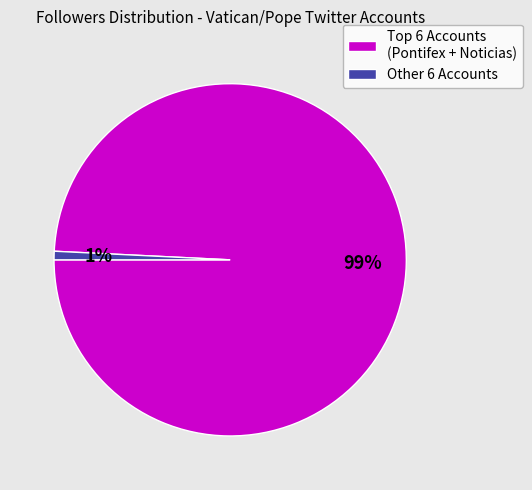

Count the number of slices in the pie.

2